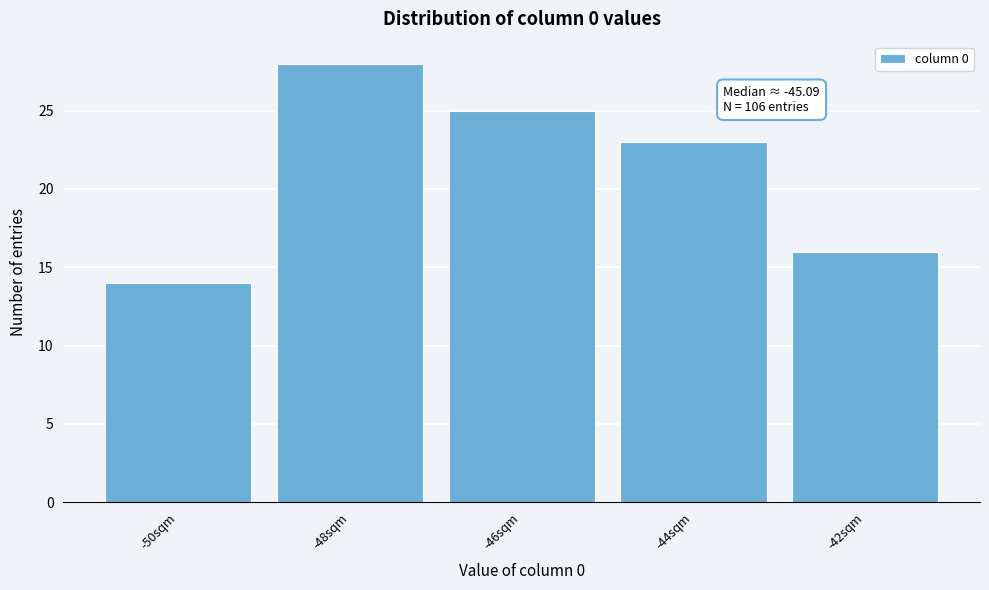

Reading left to right, what are all the values shown in this chart?

14	28	25	23	16